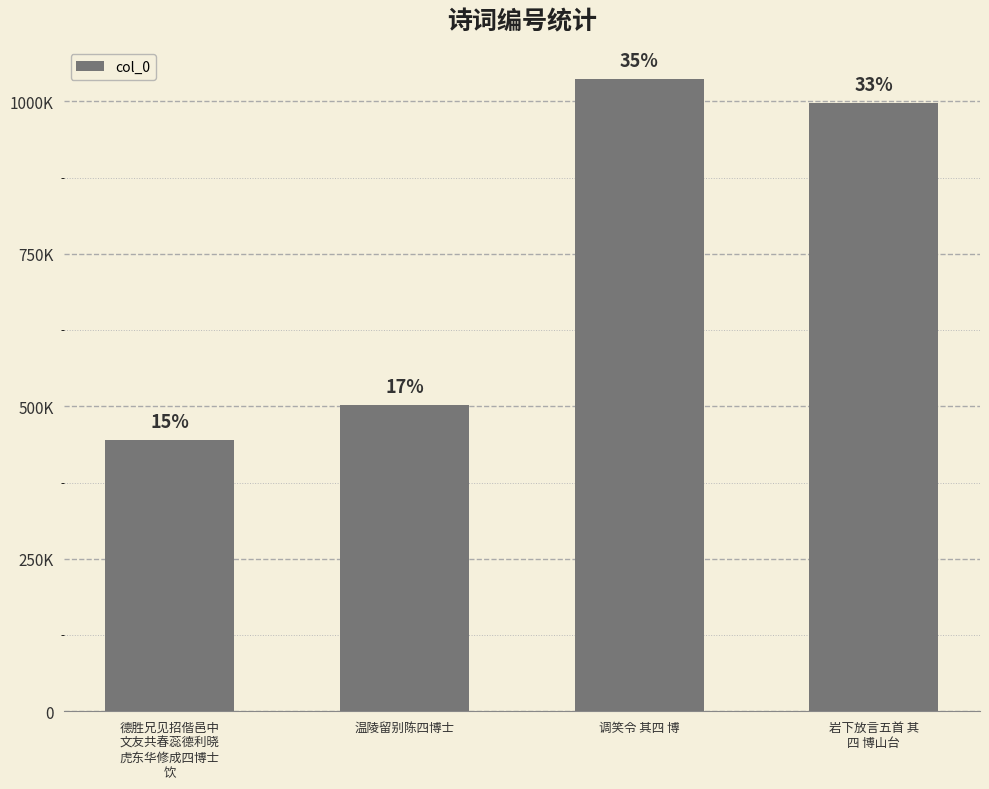

List the labels in order of value, smallest first.

德胜兄见招偕邑中
文友共春蕊德利晓
虎东华修成四博士
饮, 温陵留别陈四博士, 岩下放言五首 其
四 博山台, 调笑令 其四 博